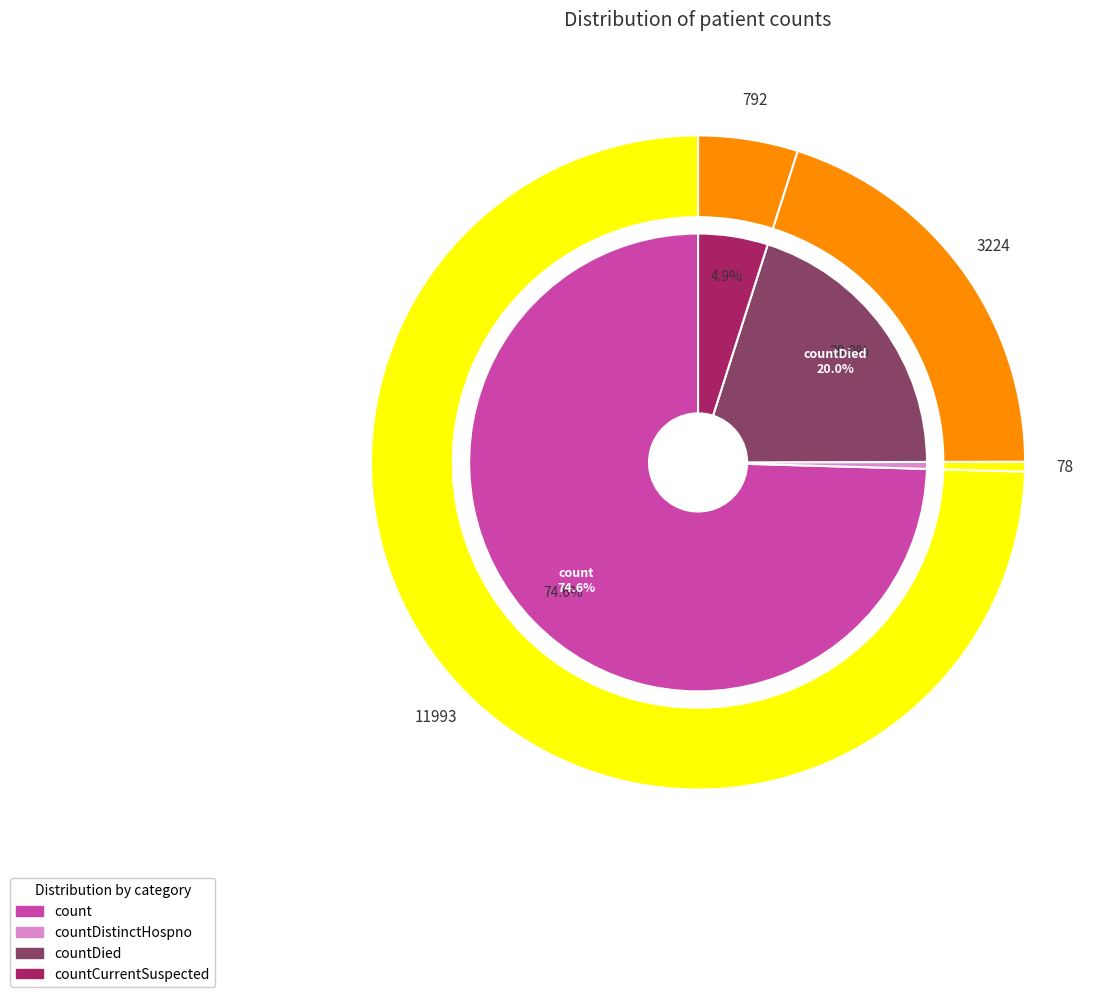

What percentage is the countCurrentSuspected slice, to the nearest percent?

5%